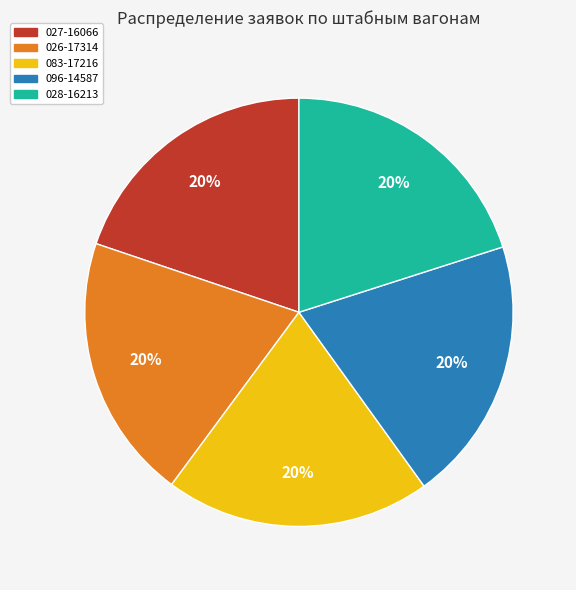

Is there any slice that represents more than half of the pie?

No